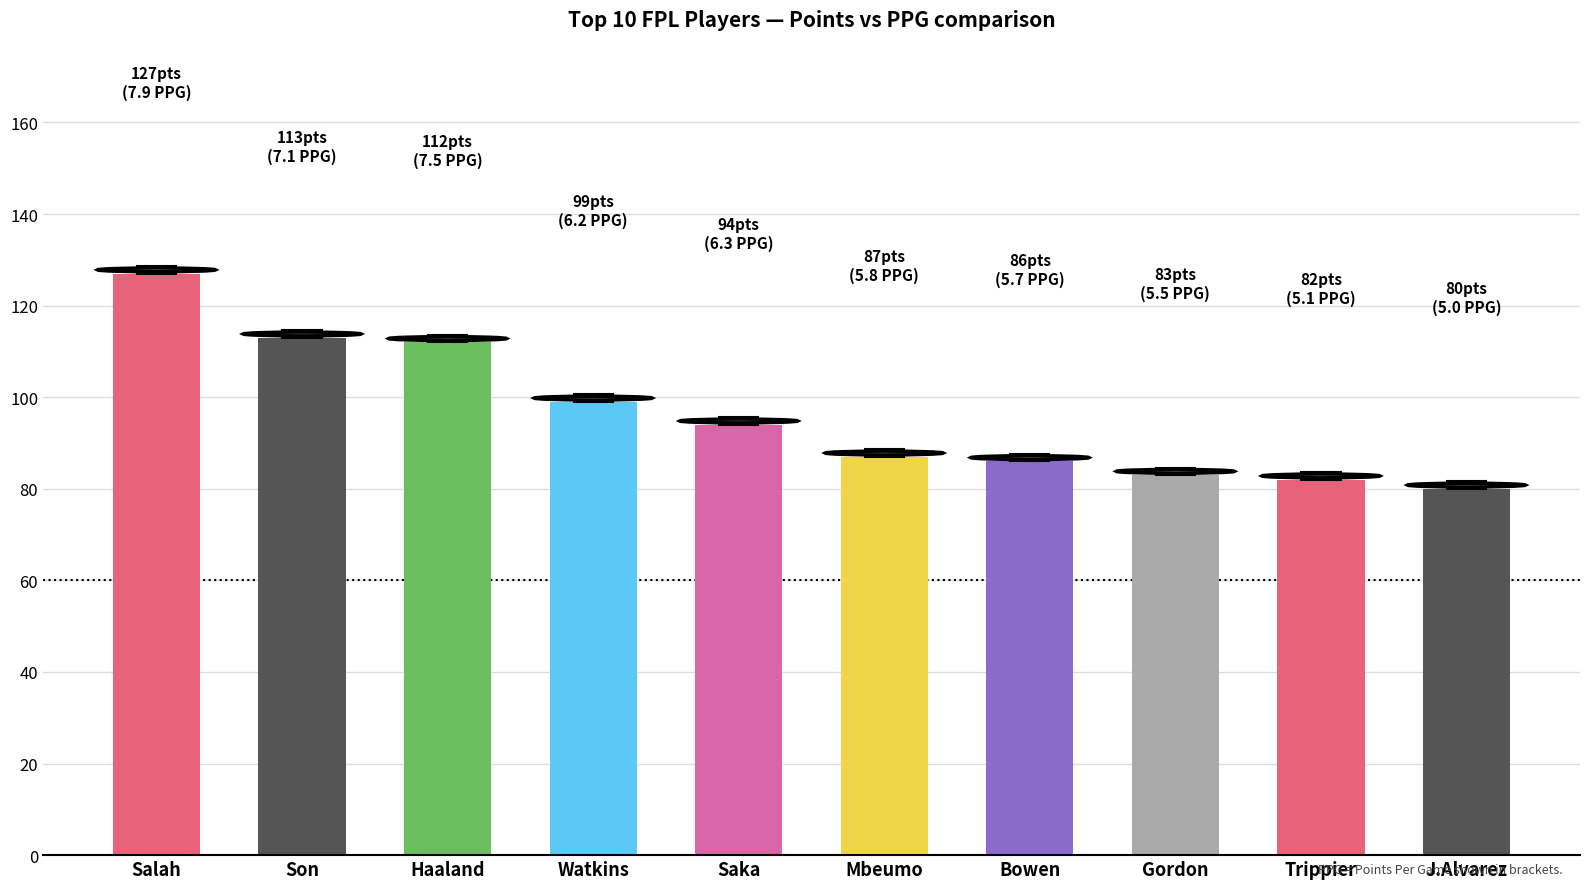

The value at Trippier is 82. True or false?

True